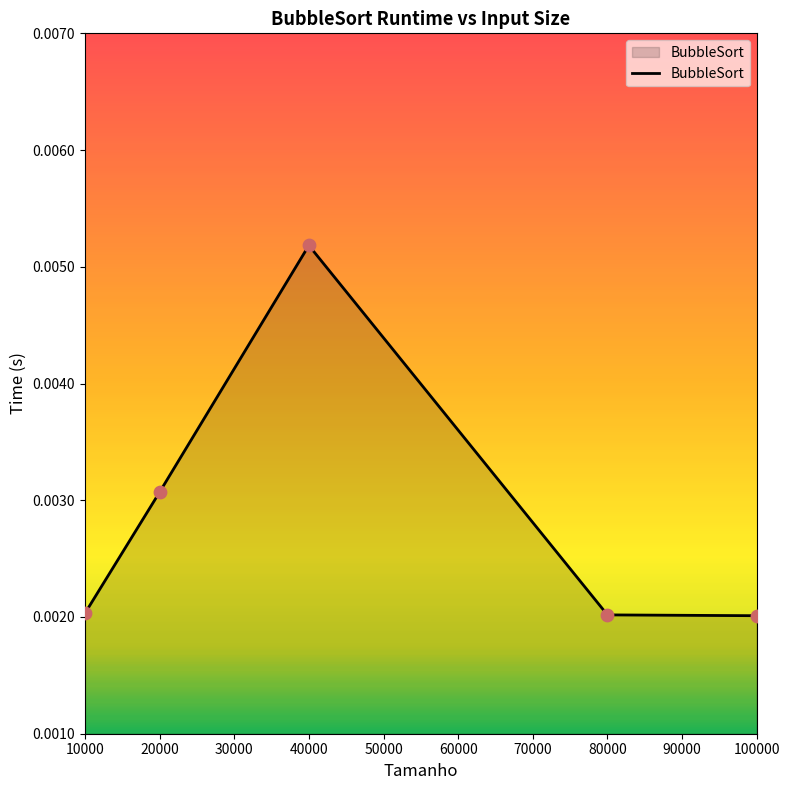

Which has a higher value, 80000 or 20000?

20000